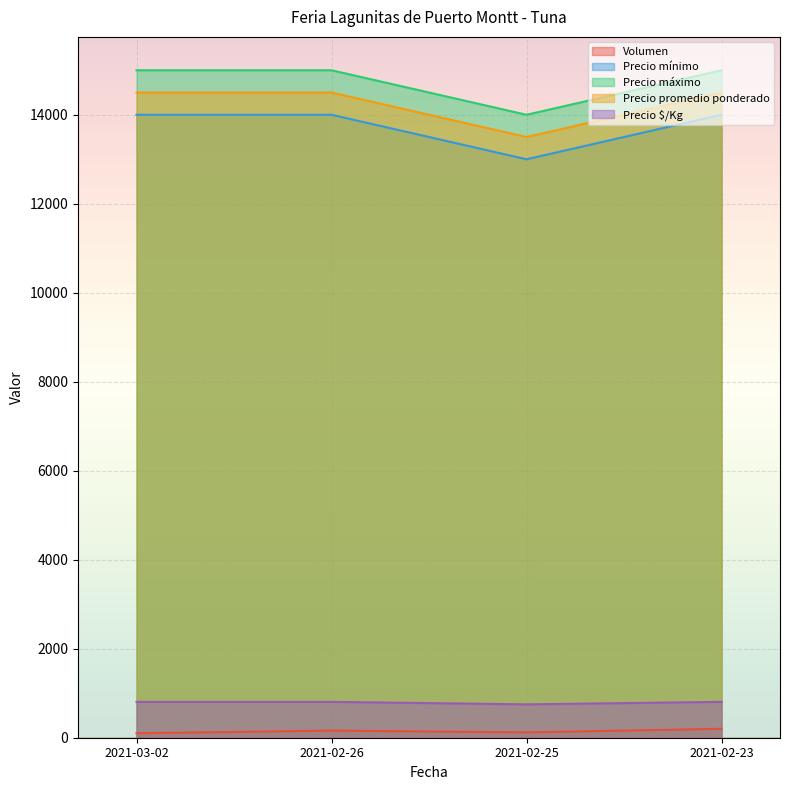

What is the sum of all Volumen values?

580